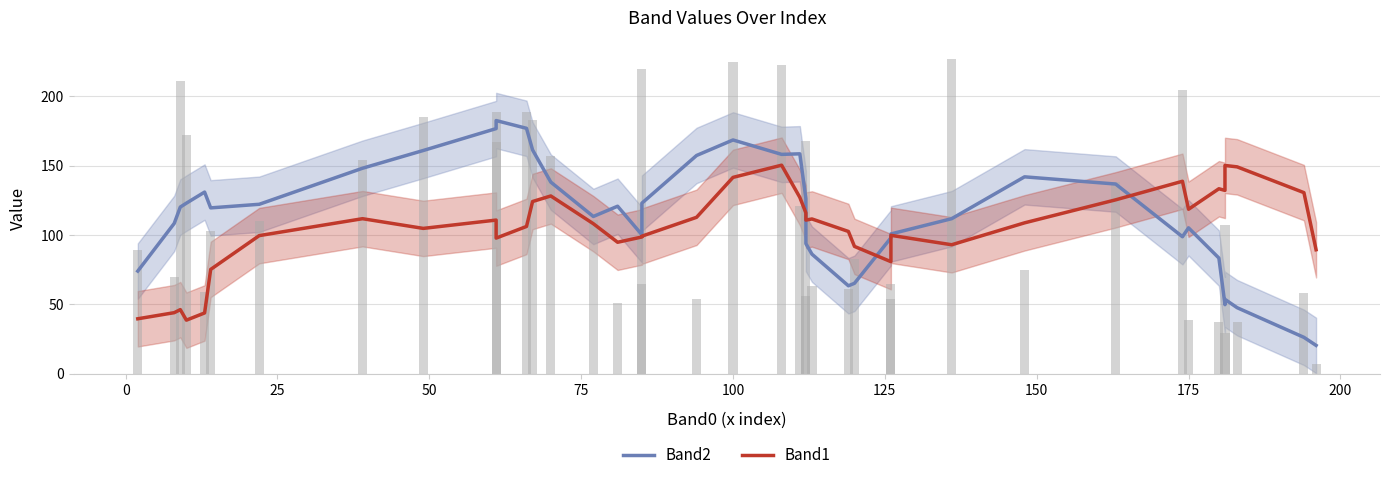

Rank the series by their average value, from highest to lowest.

Band2, Band1